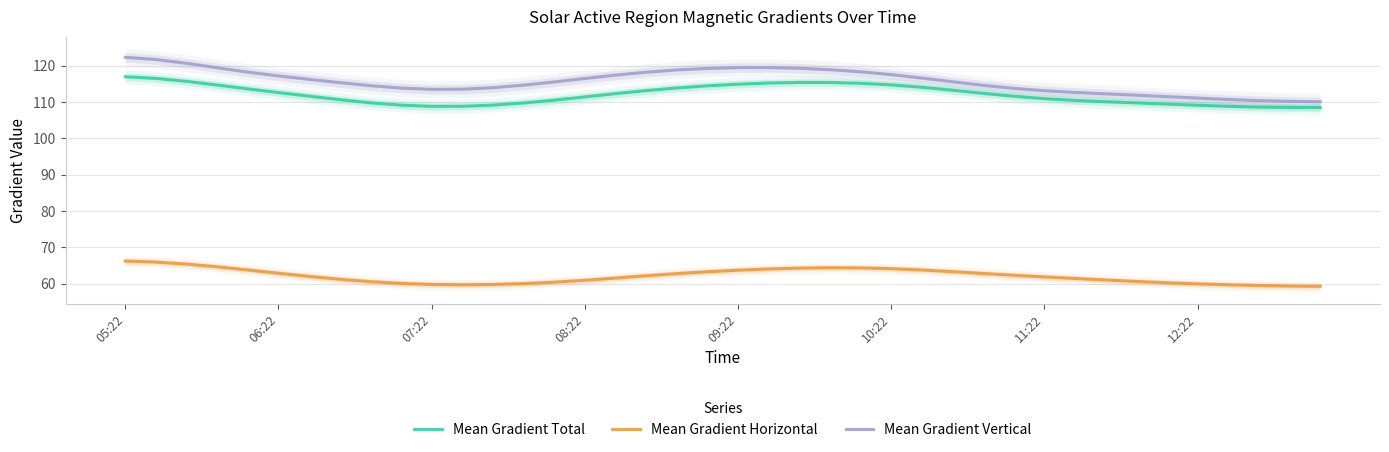

At 24, list the series in order from smallest to largest.

Mean Gradient Horizontal, Mean Gradient Total, Mean Gradient Vertical